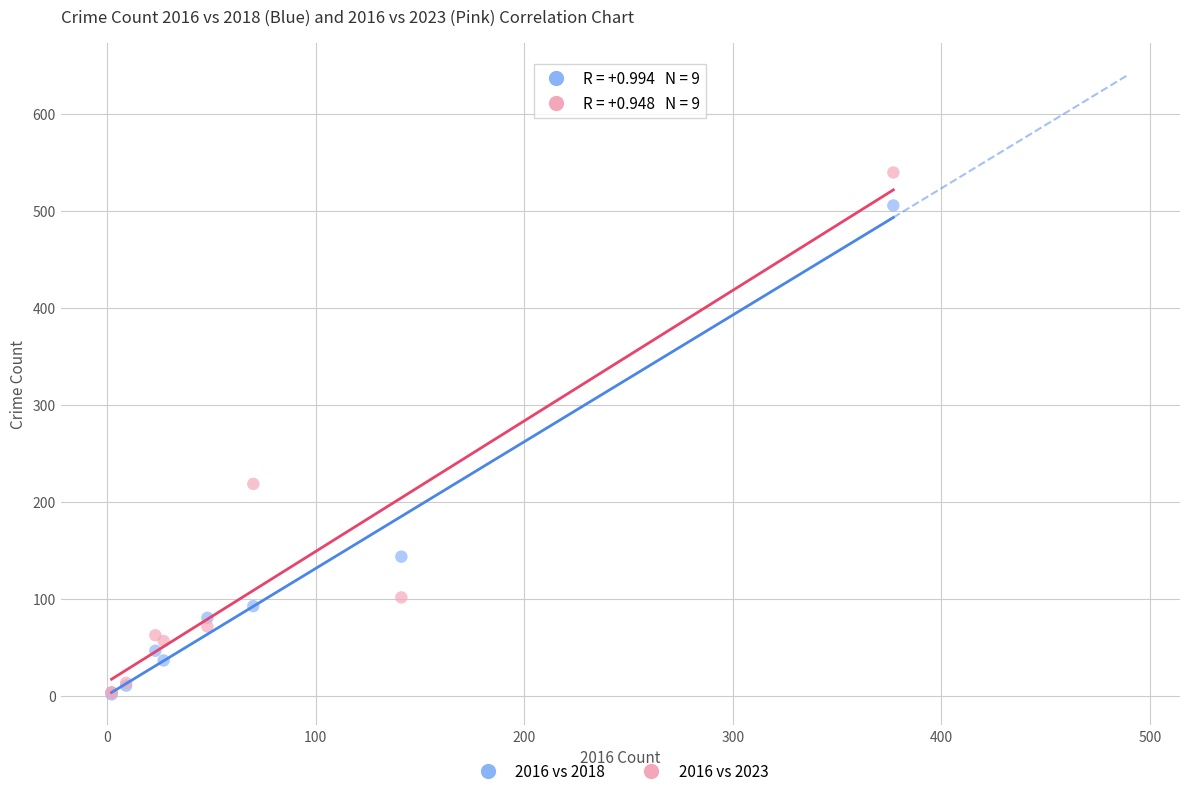

In the 2016 vs 2023 series, what Y value is closest to 272?

219